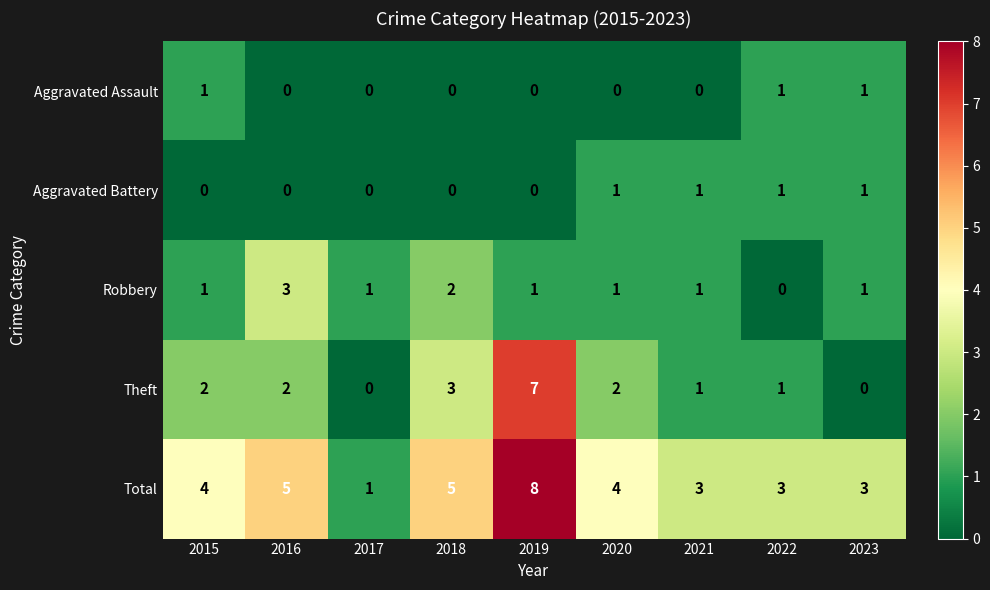

What is the difference between the highest and lowest values at 2020?

4